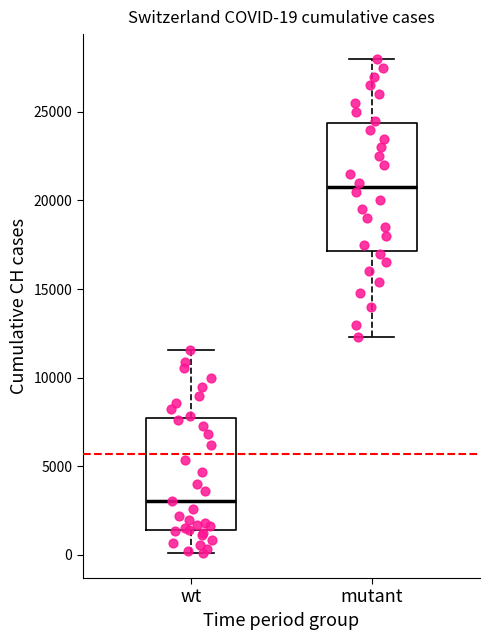

Which box's median line is the highest?

mutant